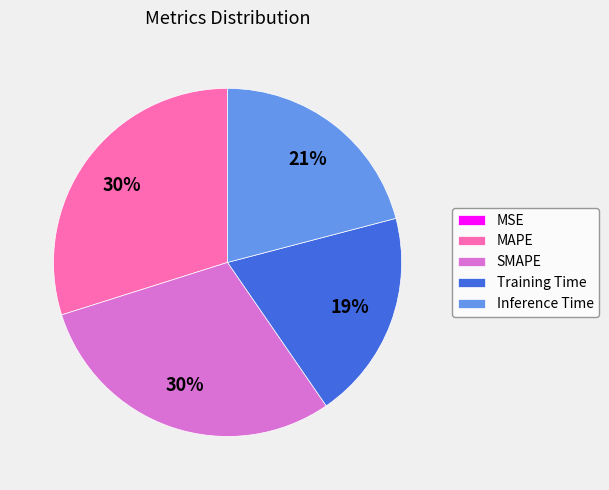

To the nearest percent, what portion does Inference Time represent?

21%